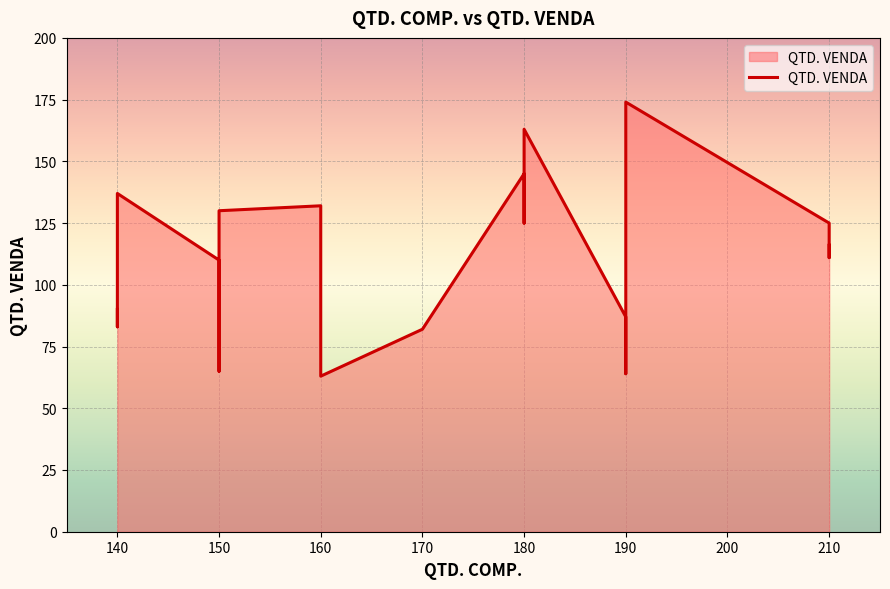

How many lines are shown in the chart?

1